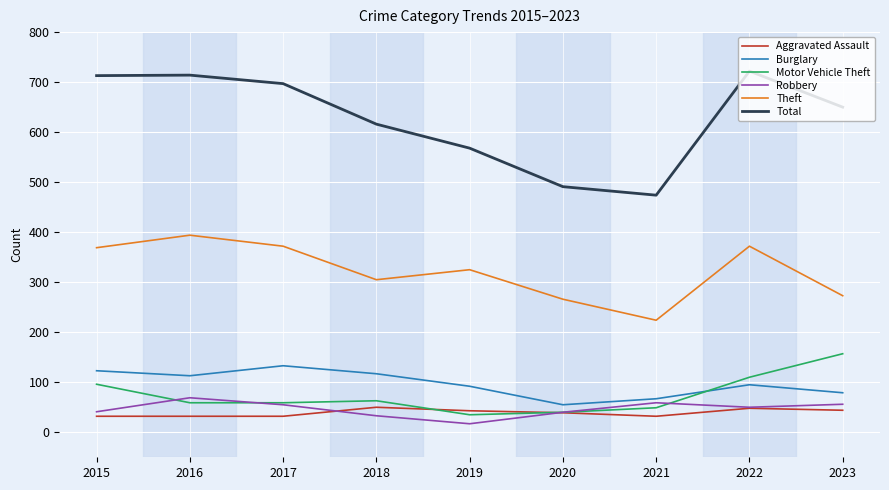

The Motor Vehicle Theft series shows 59 at 2017. True or false?

True